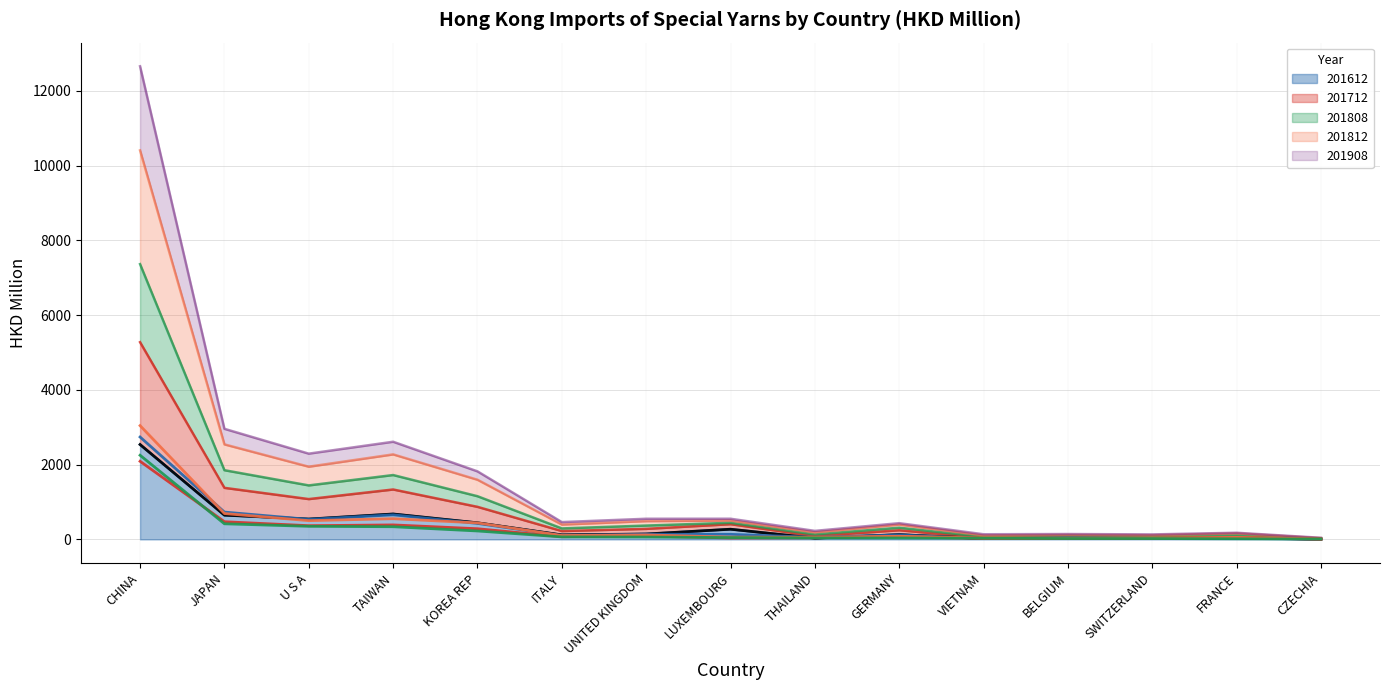

True or false: 201908 (line) and 201812 (line) cross at least once.

False